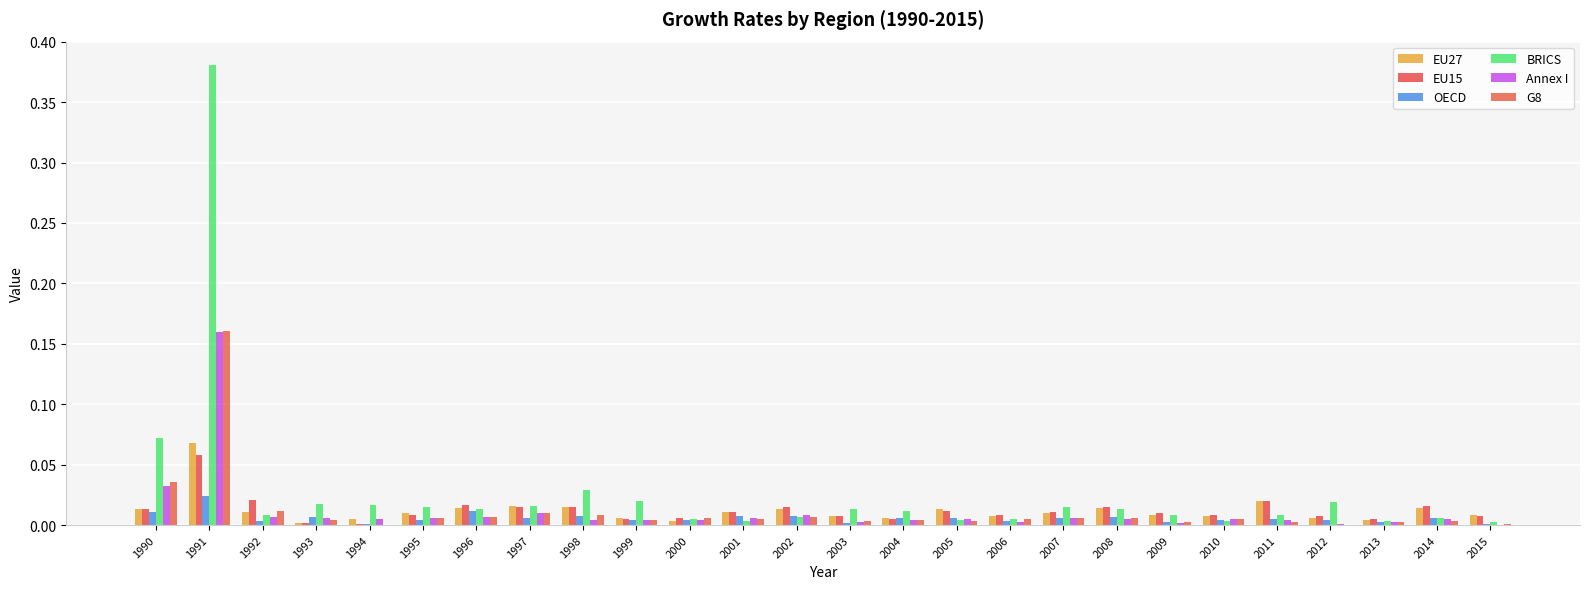

Reading right to left, extract all data points from this chart.

EU27: 2015=0.0	2014=0.0	2013=0.0	2012=0.0	2011=0.0	2010=0.0	2009=0.0	2008=0.0	2007=0.0	2006=0.0	2005=0.0	2004=0.0	2003=0.0	2002=0.0	2001=0.0	2000=0.0	1999=0.0	1998=0.0	1997=0.0	1996=0.0	1995=0.0	1994=0.0	1993=0.0	1992=0.0	1991=0.1	1990=0.0
EU15: 2015=0.0	2014=0.0	2013=0.0	2012=0.0	2011=0.0	2010=0.0	2009=0.0	2008=0.0	2007=0.0	2006=0.0	2005=0.0	2004=0.0	2003=0.0	2002=0.0	2001=0.0	2000=0.0	1999=0.0	1998=0.0	1997=0.0	1996=0.0	1995=0.0	1994=0.0	1993=0.0	1992=0.0	1991=0.1	1990=0.0
OECD: 2015=0.0	2014=0.0	2013=0.0	2012=0.0	2011=0.0	2010=0.0	2009=0.0	2008=0.0	2007=0.0	2006=0.0	2005=0.0	2004=0.0	2003=0.0	2002=0.0	2001=0.0	2000=0.0	1999=0.0	1998=0.0	1997=0.0	1996=0.0	1995=0.0	1994=0.0	1993=0.0	1992=0.0	1991=0.0	1990=0.0
BRICS: 2015=0.0	2014=0.0	2013=0.0	2012=0.0	2011=0.0	2010=0.0	2009=0.0	2008=0.0	2007=0.0	2006=0.0	2005=0.0	2004=0.0	2003=0.0	2002=0.0	2001=0.0	2000=0.0	1999=0.0	1998=0.0	1997=0.0	1996=0.0	1995=0.0	1994=0.0	1993=0.0	1992=0.0	1991=0.4	1990=0.1
Annex I: 2015=0.0	2014=0.0	2013=0.0	2012=0.0	2011=0.0	2010=0.0	2009=0.0	2008=0.0	2007=0.0	2006=0.0	2005=0.0	2004=0.0	2003=0.0	2002=0.0	2001=0.0	2000=0.0	1999=0.0	1998=0.0	1997=0.0	1996=0.0	1995=0.0	1994=0.0	1993=0.0	1992=0.0	1991=0.2	1990=0.0
G8: 2015=0.0	2014=0.0	2013=0.0	2012=0.0	2011=0.0	2010=0.0	2009=0.0	2008=0.0	2007=0.0	2006=0.0	2005=0.0	2004=0.0	2003=0.0	2002=0.0	2001=0.0	2000=0.0	1999=0.0	1998=0.0	1997=0.0	1996=0.0	1995=0.0	1994=0.0	1993=0.0	1992=0.0	1991=0.2	1990=0.0